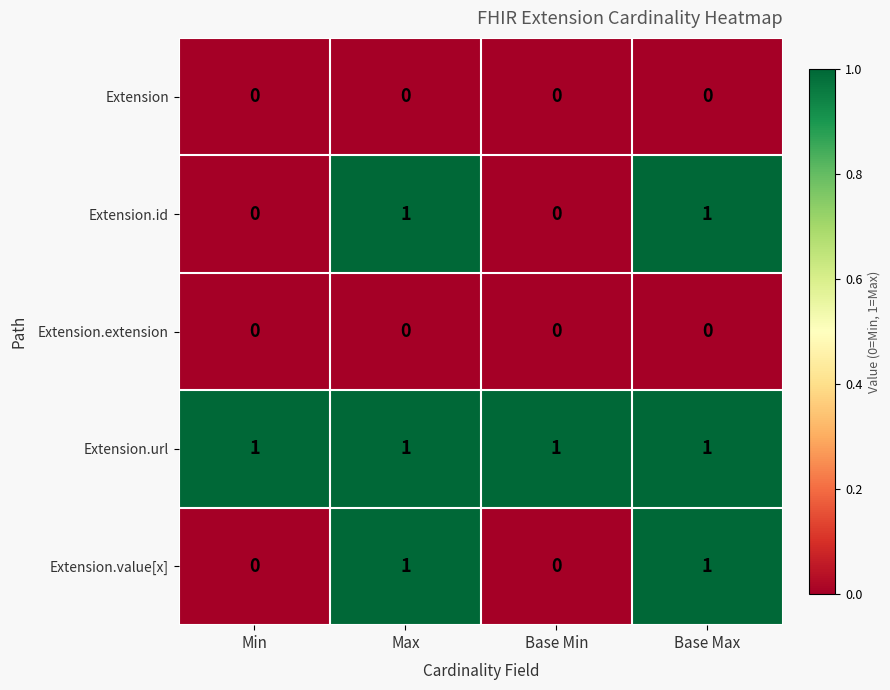

The Extension.url series shows 0 at Max. True or false?

False